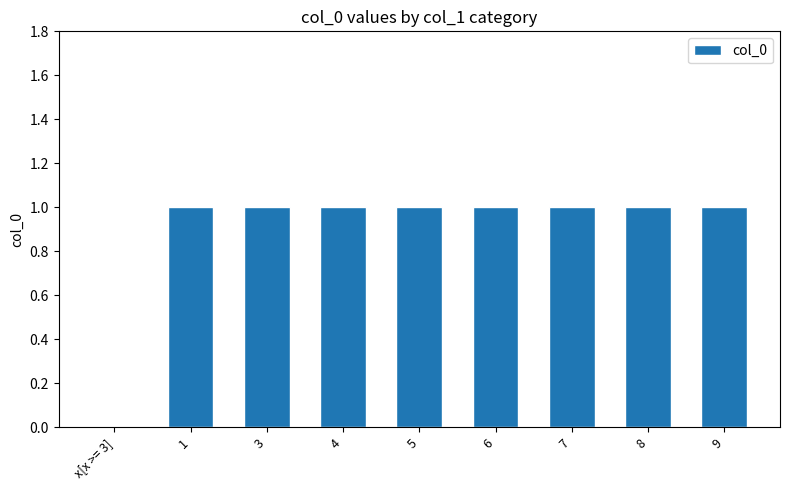

What is the sum of all values?

8